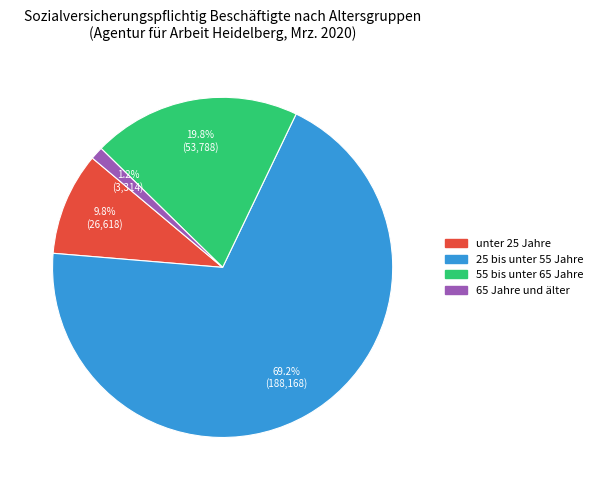

What is the smallest slice in the pie chart?

65 Jahre und älter